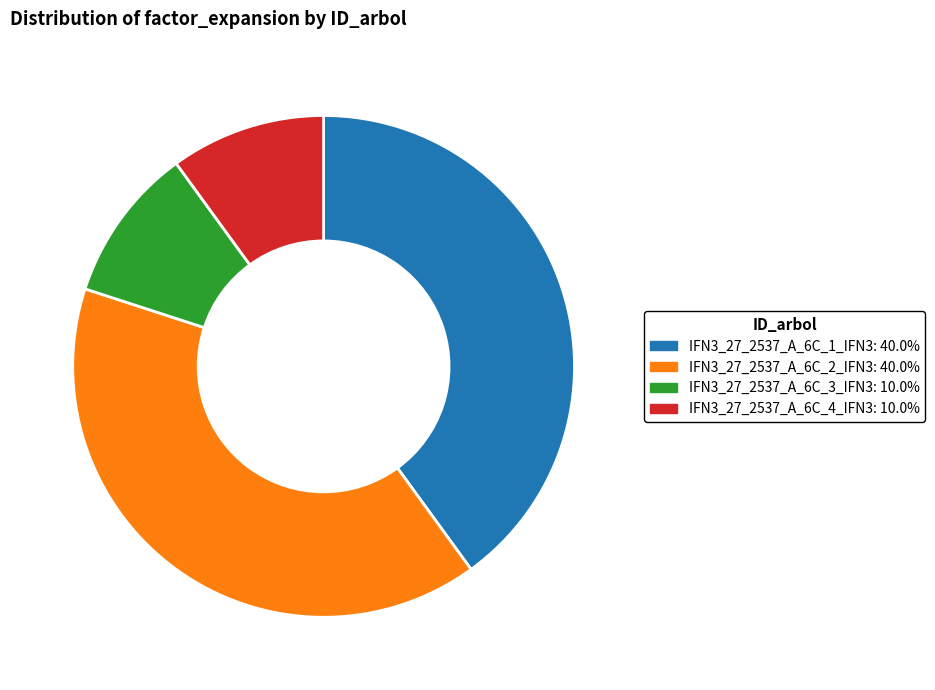

Do IFN3_27_2537_A_6C_1_IFN3 and IFN3_27_2537_A_6C_2_IFN3 together represent more than half of the pie?

Yes